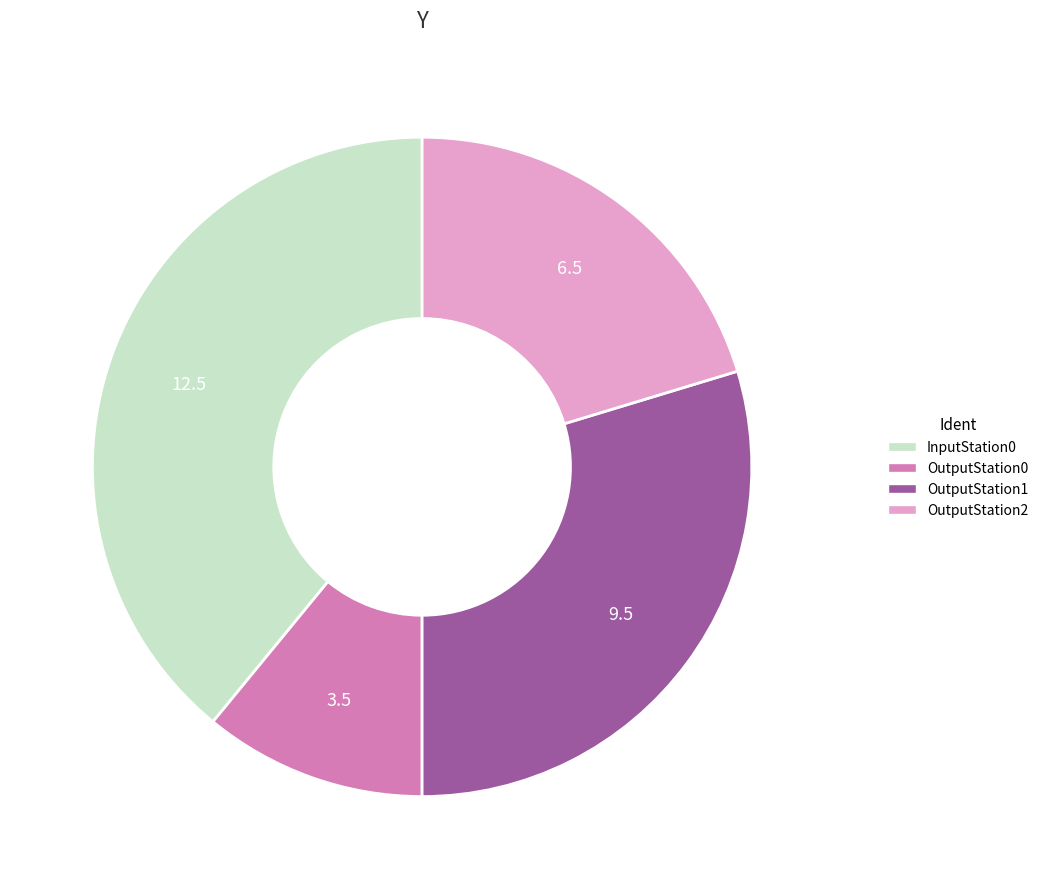

Does any single category account for the majority?

No